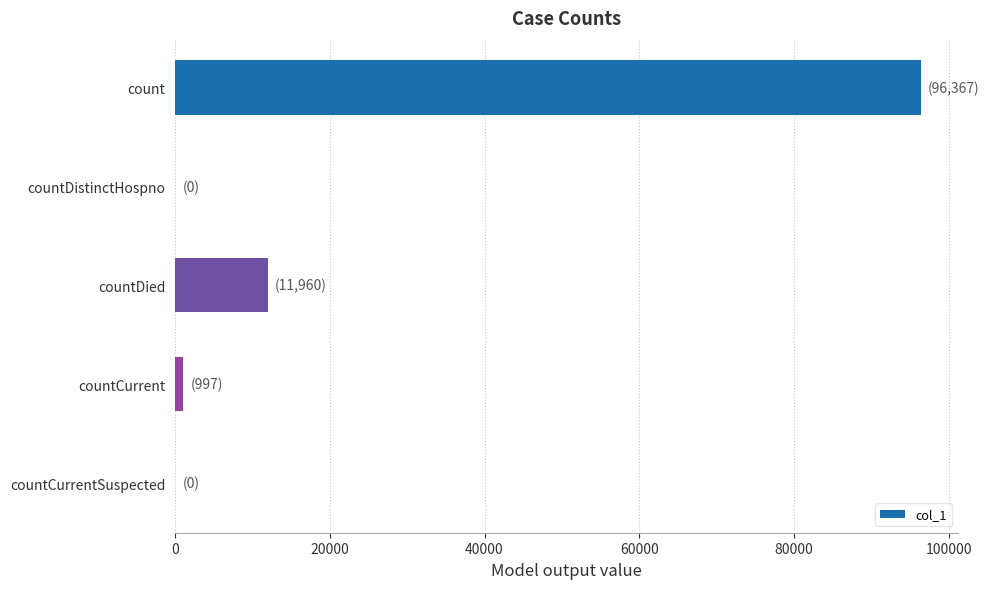

What is the average value?

21865